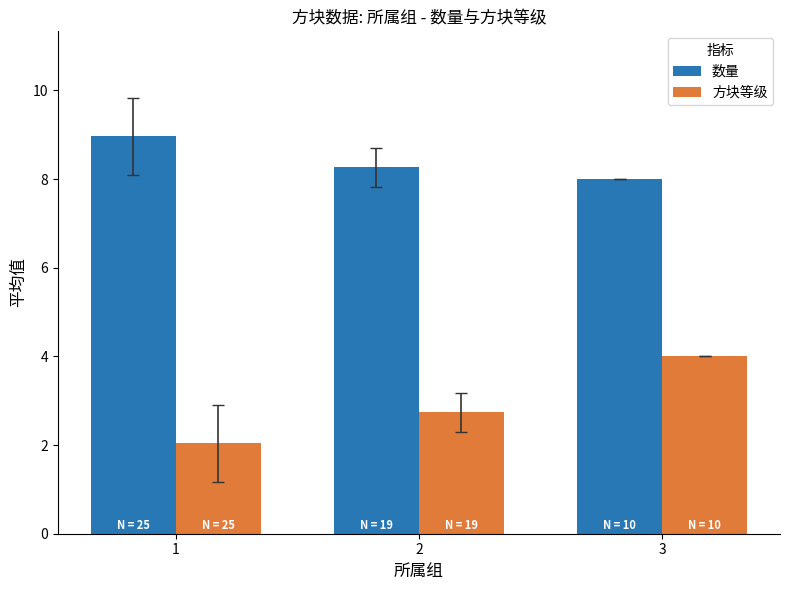

List the labels in order of 方块等级 value, largest first.

3, 2, 1